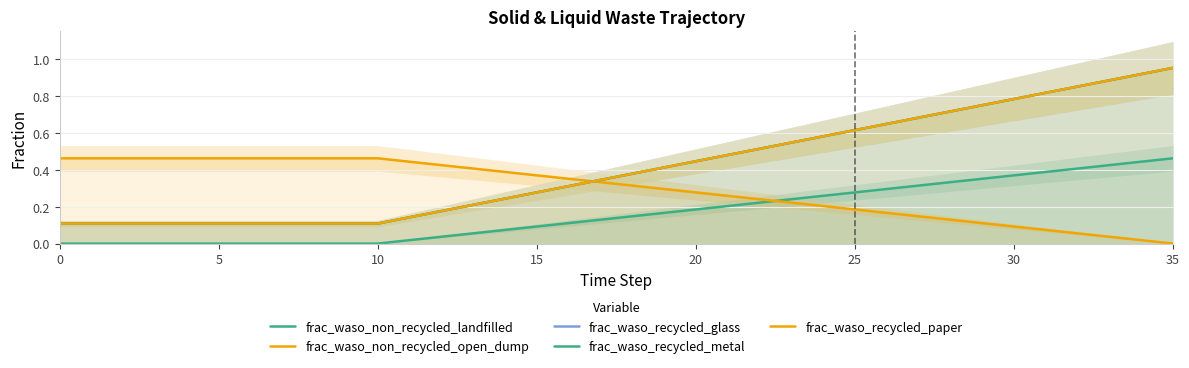

How many lines are shown in the chart?

5